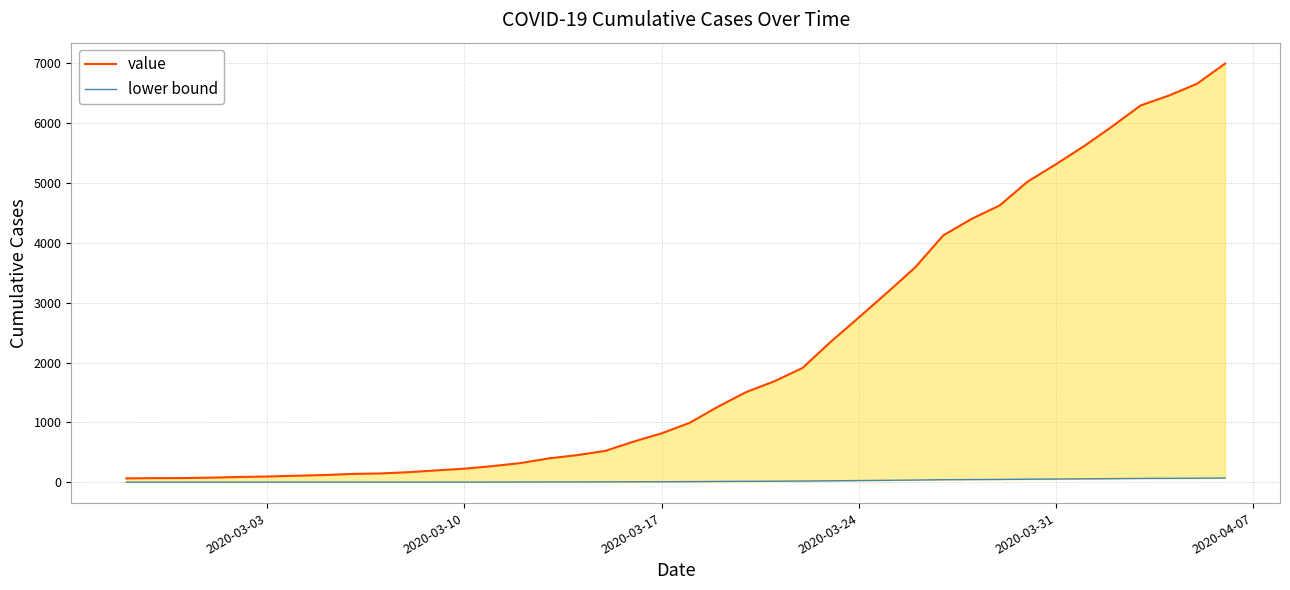

List the series in order of their overall mean, lowest first.

lower bound, value